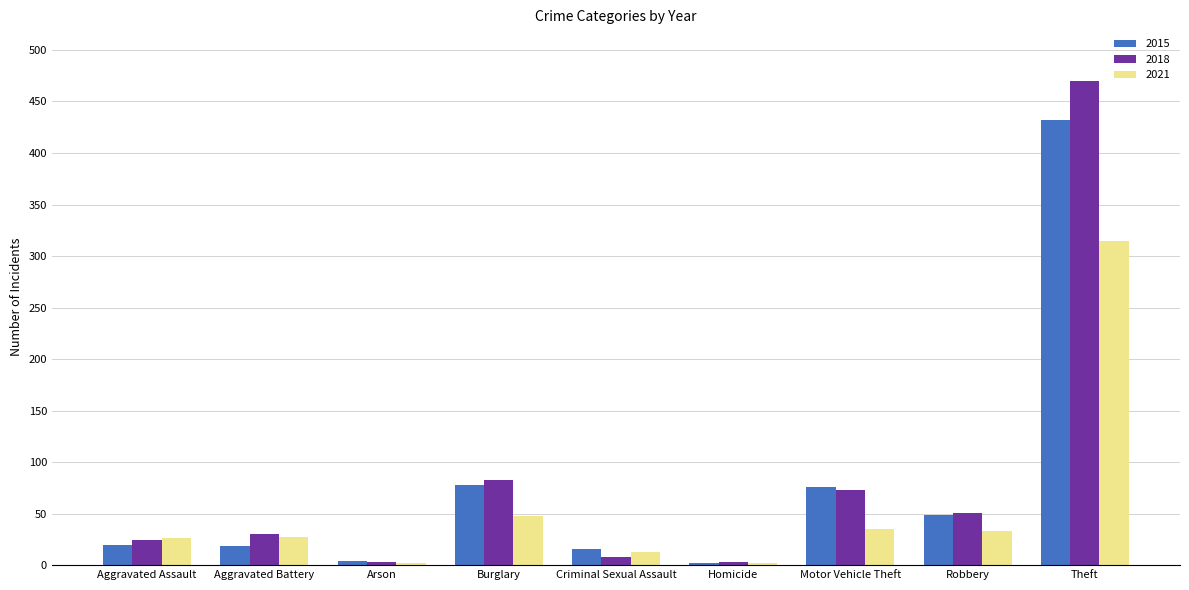

Which series has the widest spread of values?

2018